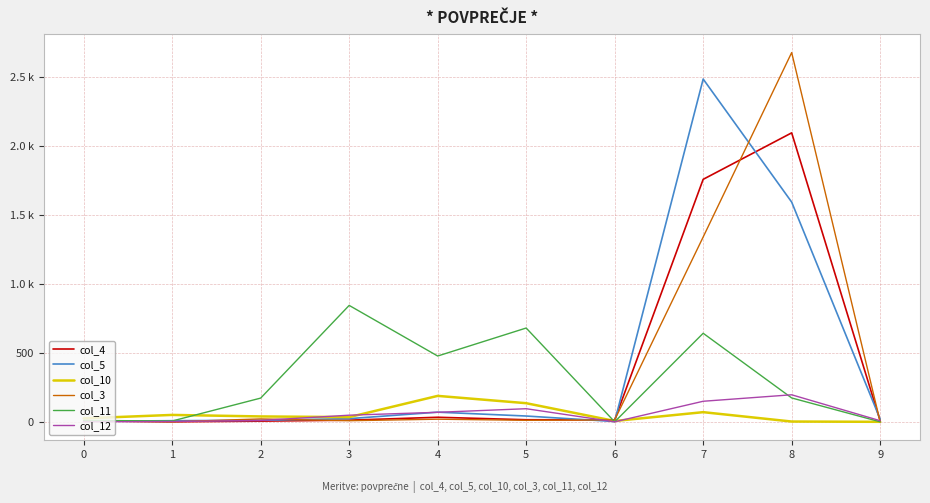

Does the chart have visible grid lines?

Yes